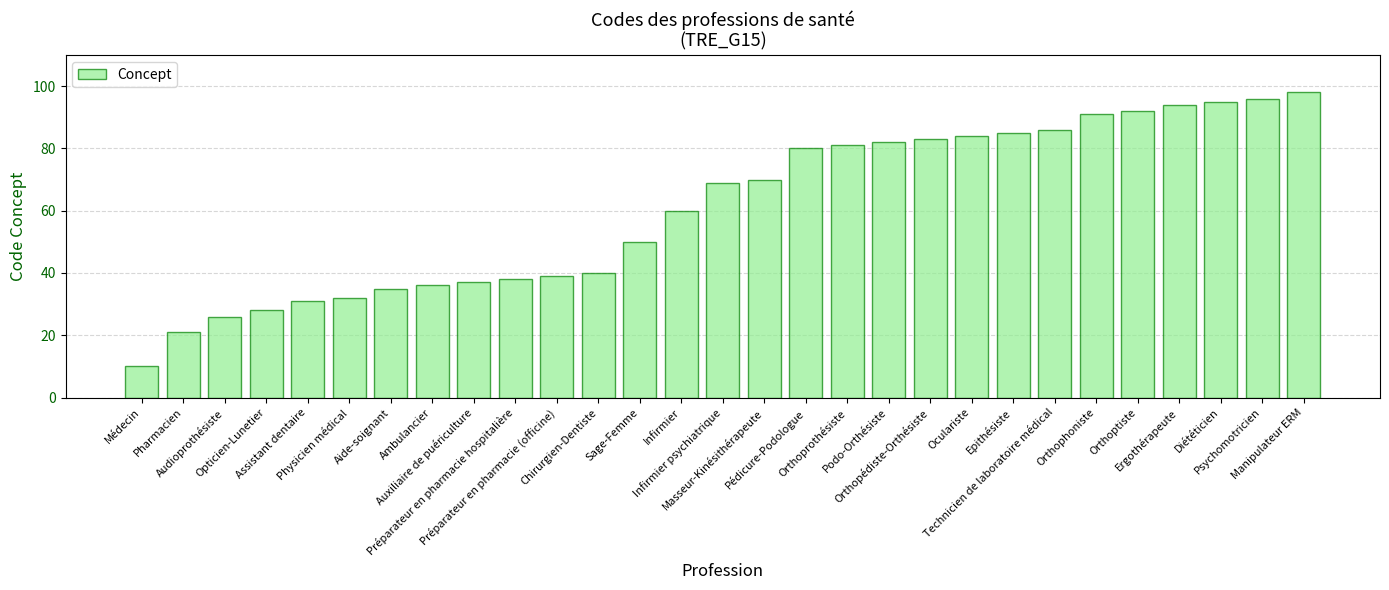

How many bars are there in total?

29